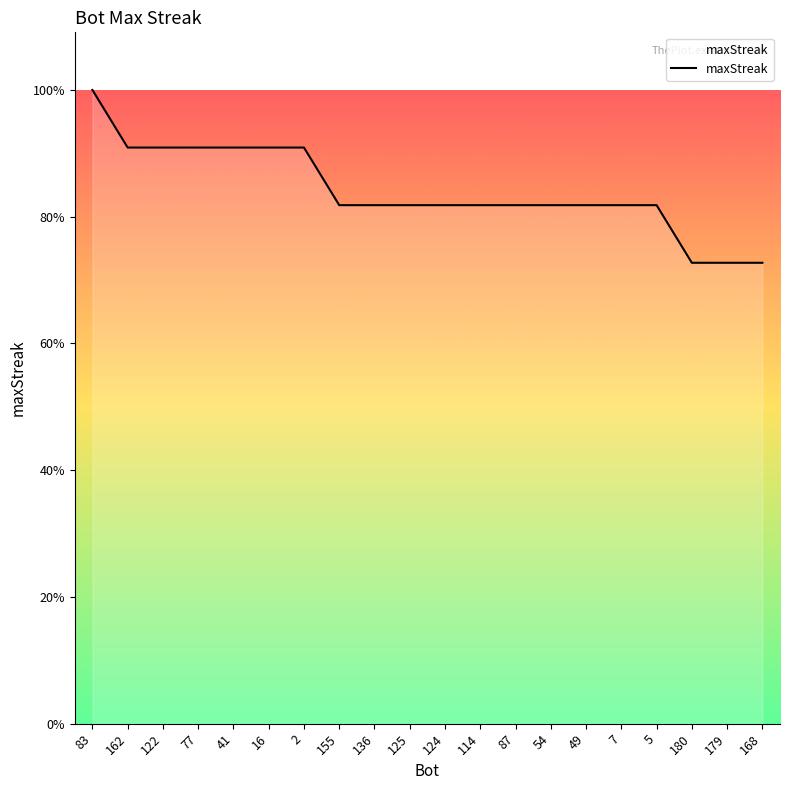

Does the chart have visible grid lines?

No